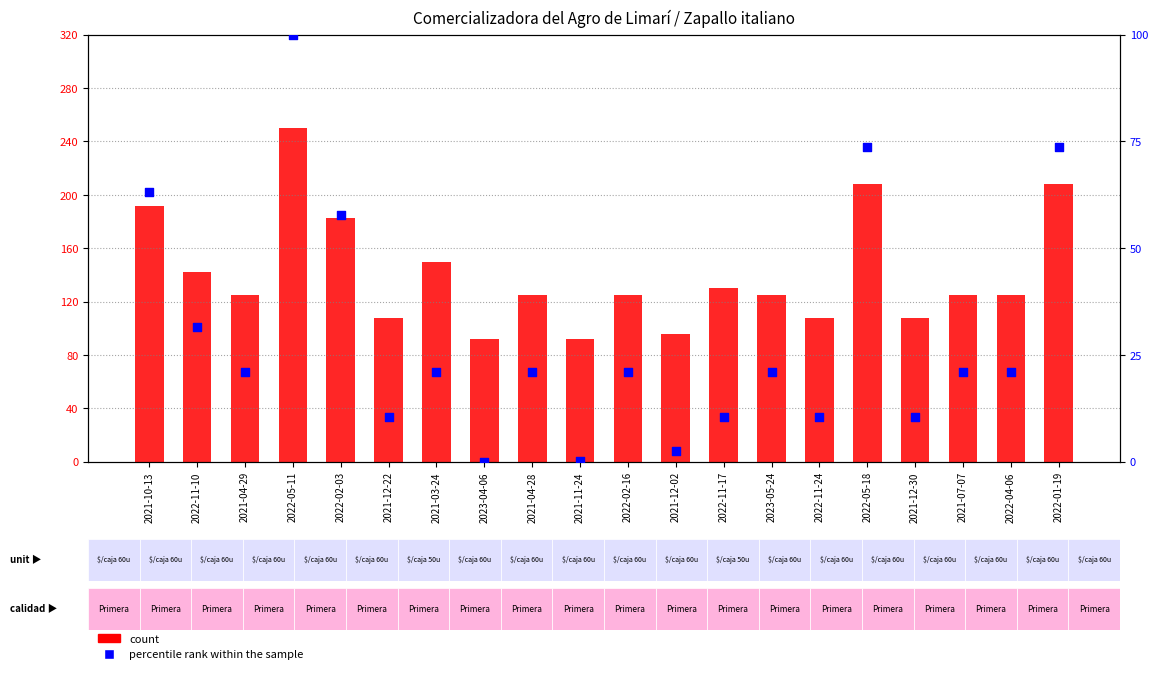

Which series has the widest spread of Y values?

count